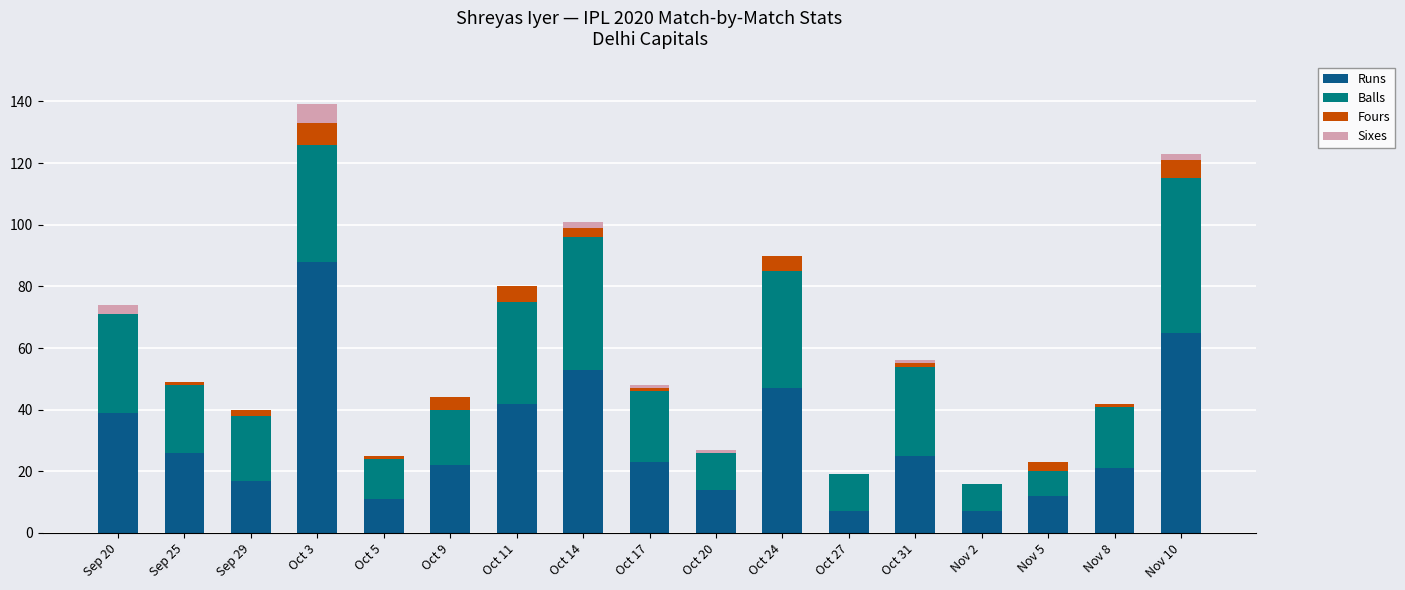

Are the bars horizontal?

No